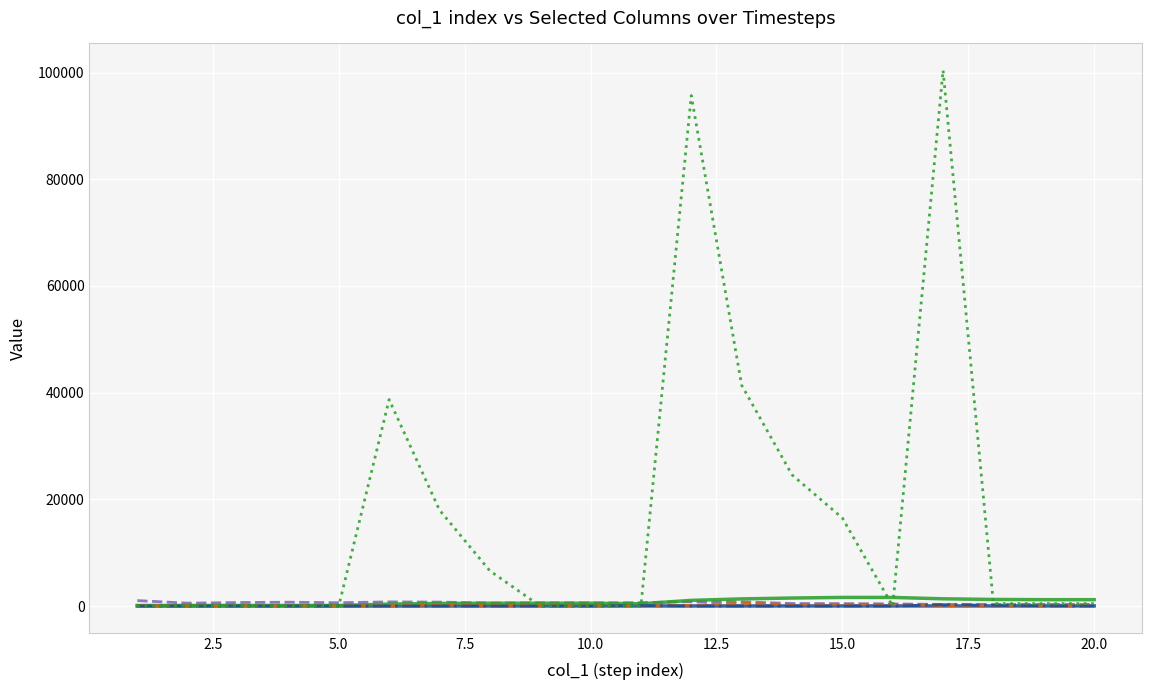

Which series has the largest range (max minus min)?

col_20